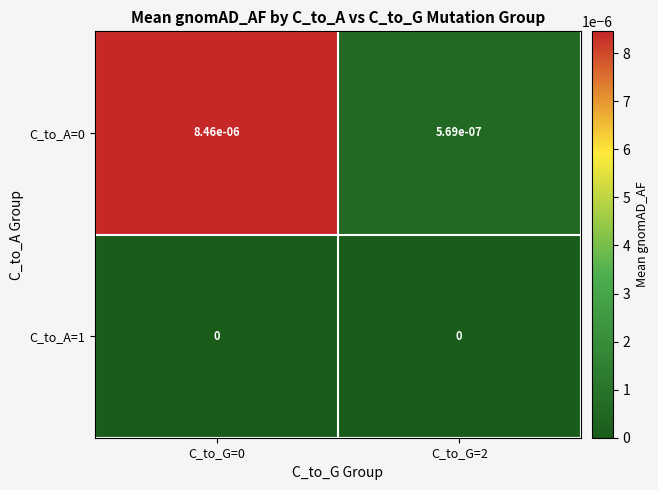

Is the value of C_to_A=1 at C_to_G=2 greater than the value of C_to_A=0 at C_to_G=2?

No